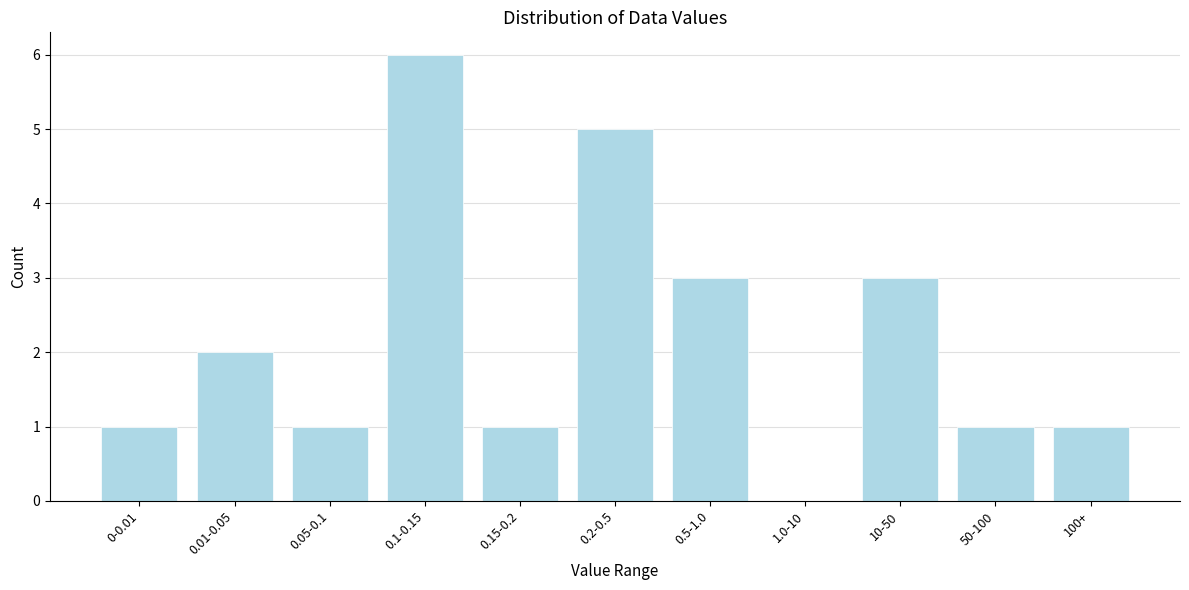

Reading right to left, transcribe all the data shown in this chart.

100+=1	50-100=1	10-50=3	1.0-10=0	0.5-1.0=3	0.2-0.5=5	0.15-0.2=1	0.1-0.15=6	0.05-0.1=1	0.01-0.05=2	0-0.01=1